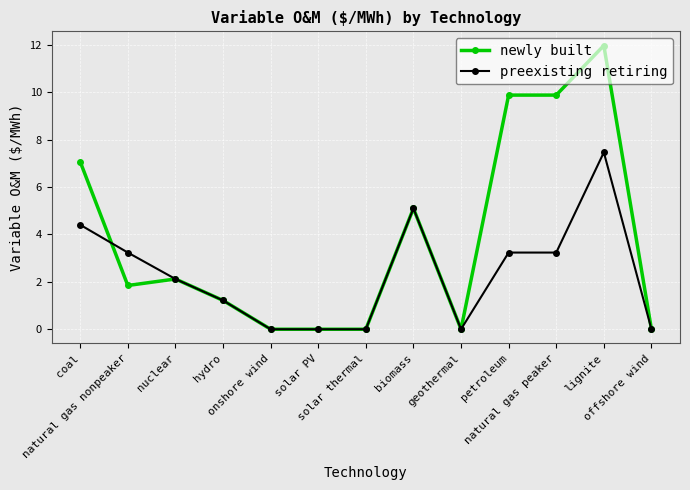

At which category does newly built reach its first local peak?

nuclear